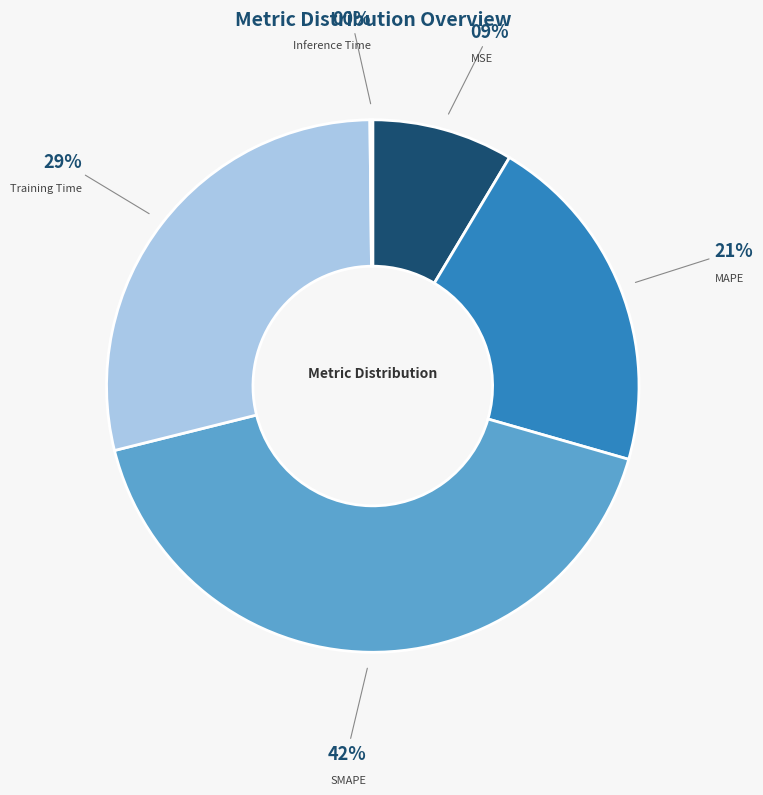

Does any single category account for the majority?

No